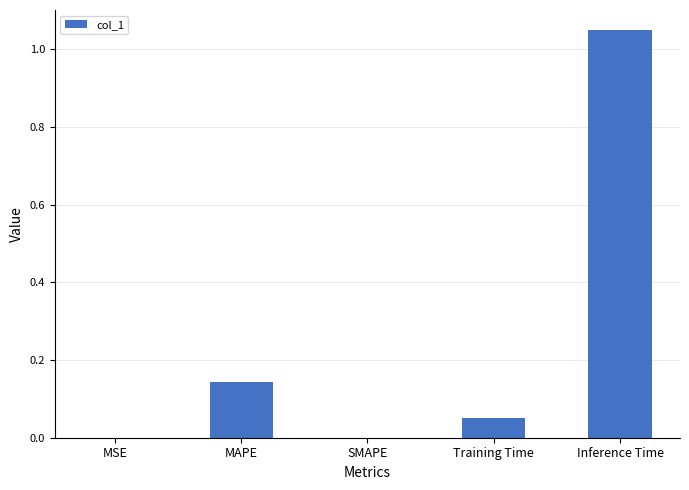

Between MSE and Training Time, which is larger?

Training Time